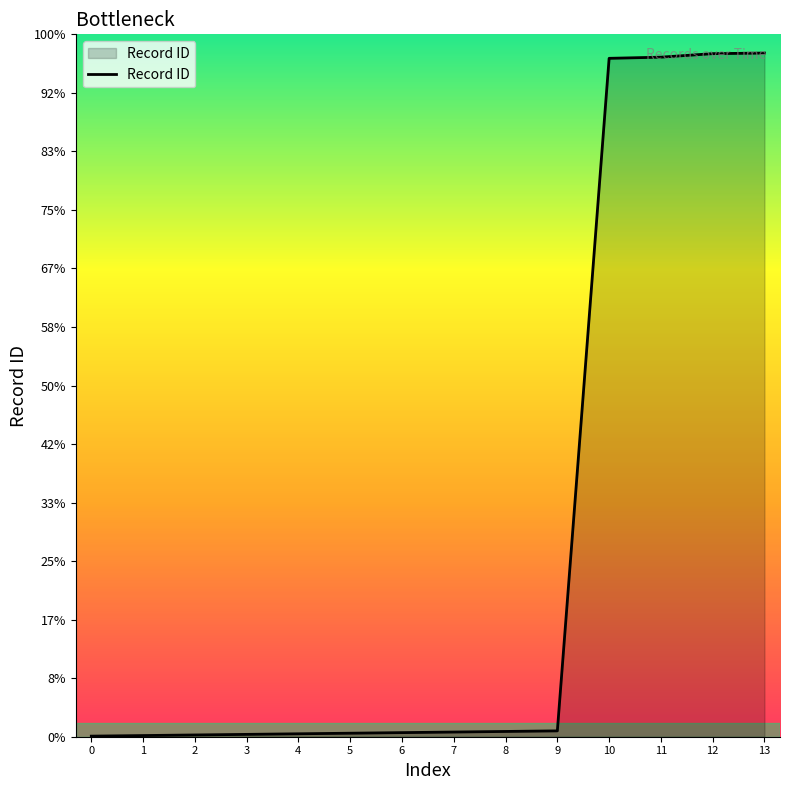

Approximately how many times larger is the value at 3 compared to 6?

0.6